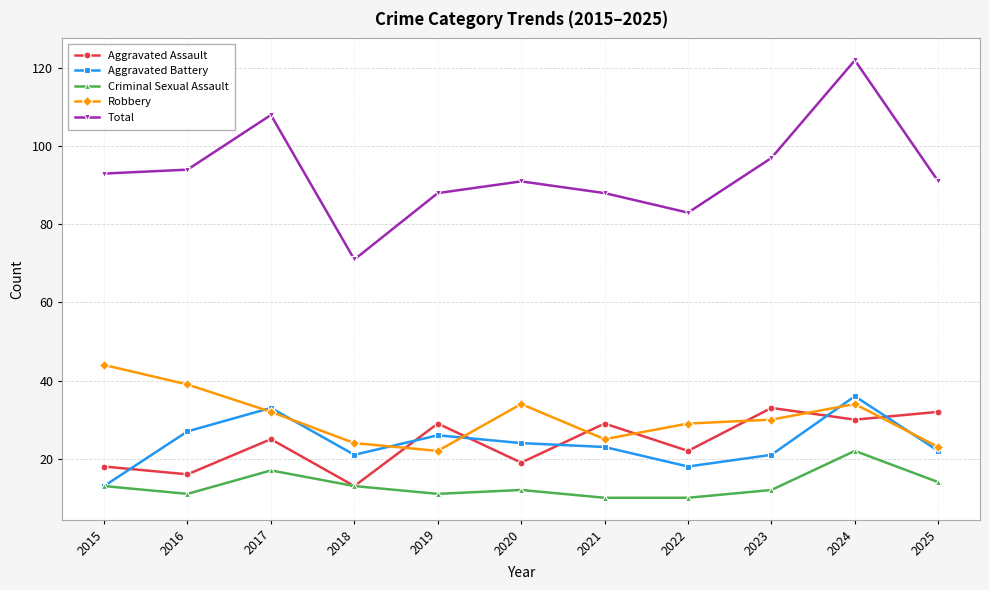

True or false: Aggravated Assault has a value of 16 at 2016.

True